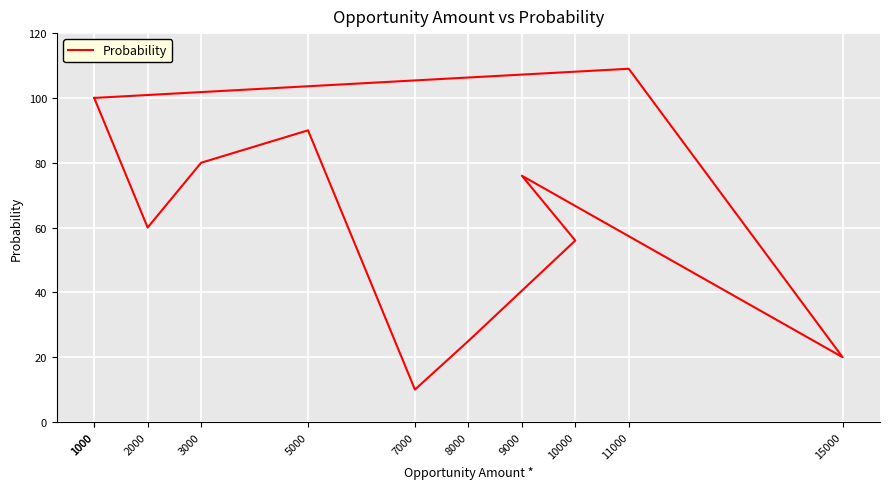

What is the change in value from 10000 to 15000?

-36